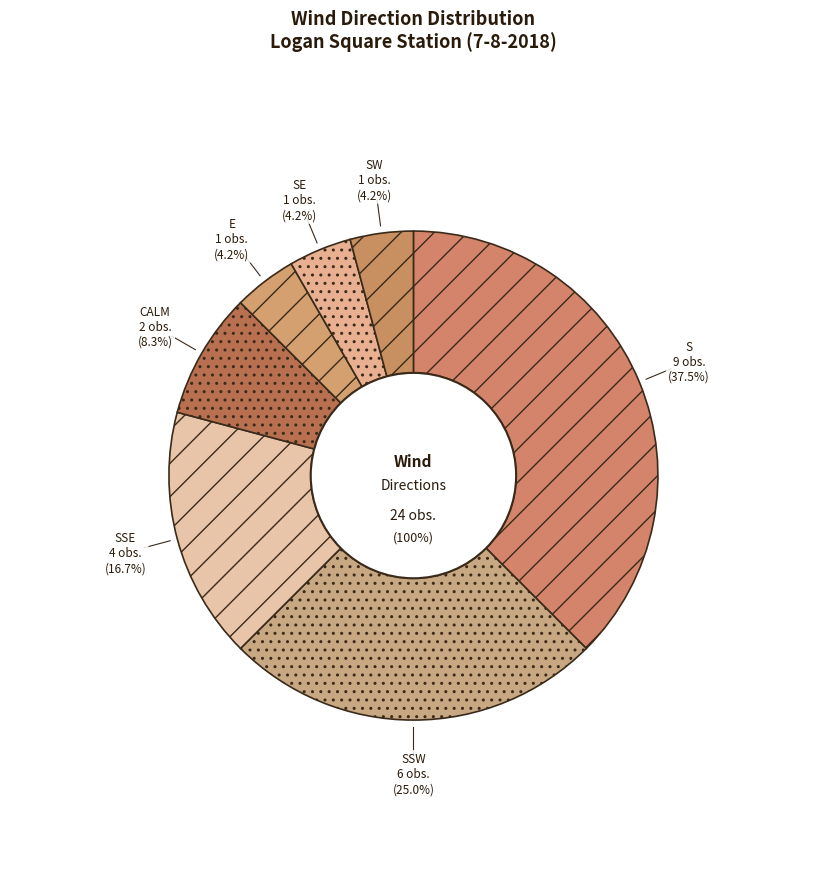

Count the number of slices in the pie.

7